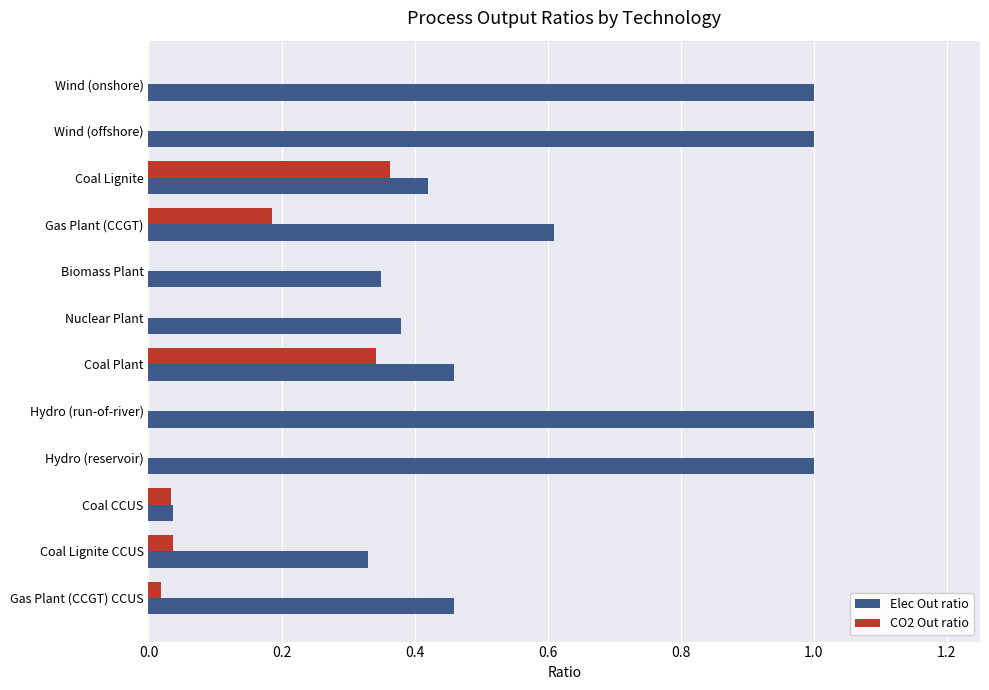

Which series changed the most between Wind (onshore) and Nuclear Plant?

Elec Out ratio